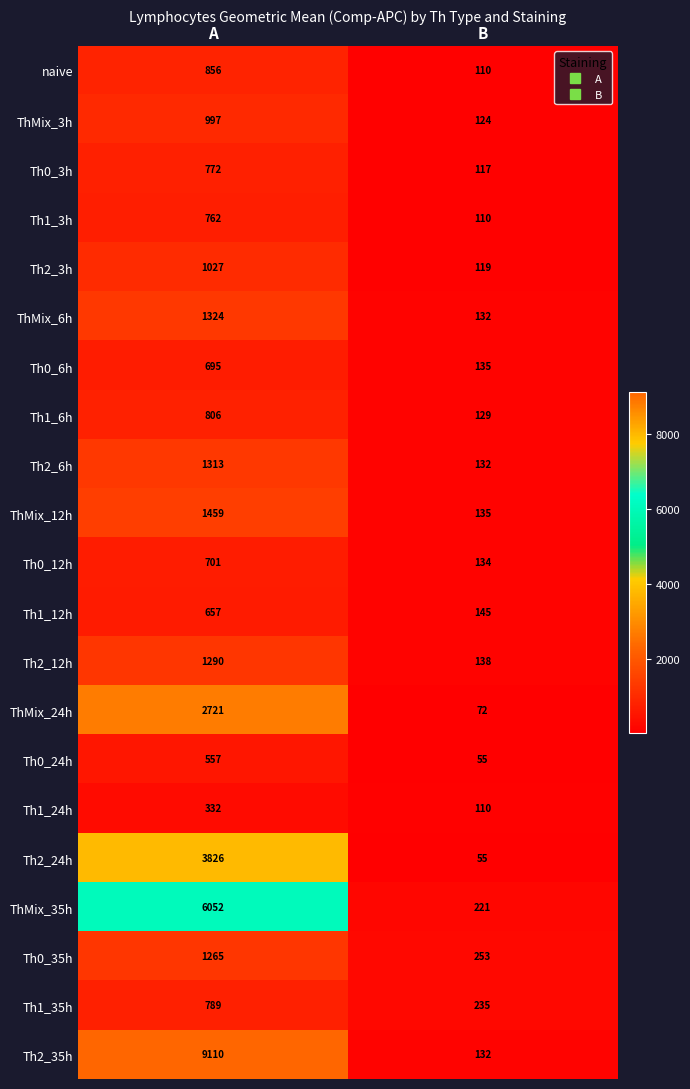

Which series has the widest spread of values?

Th2_35h